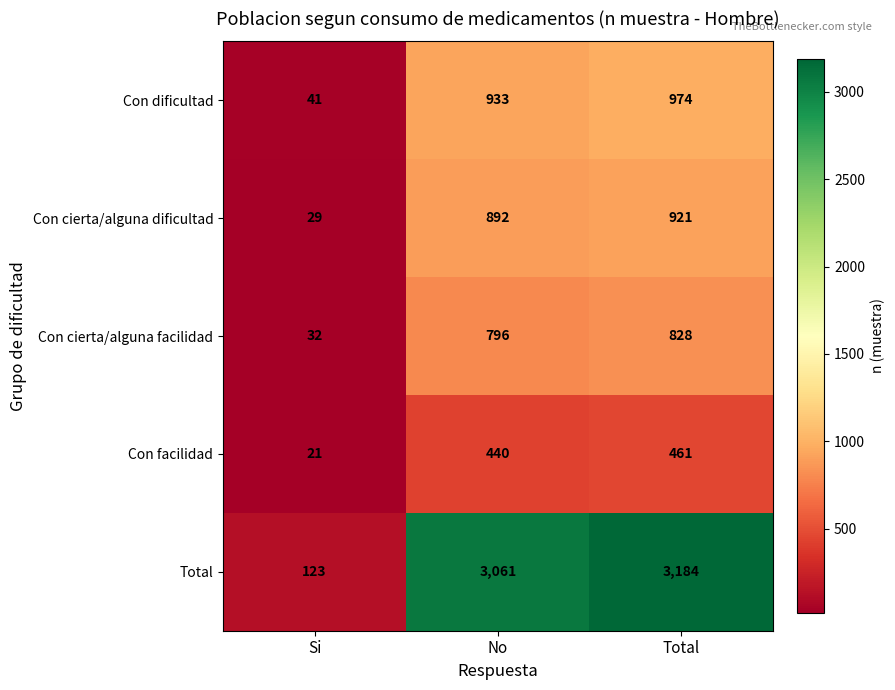

True or false: Con dificultad has a value of 974 at Total.

True